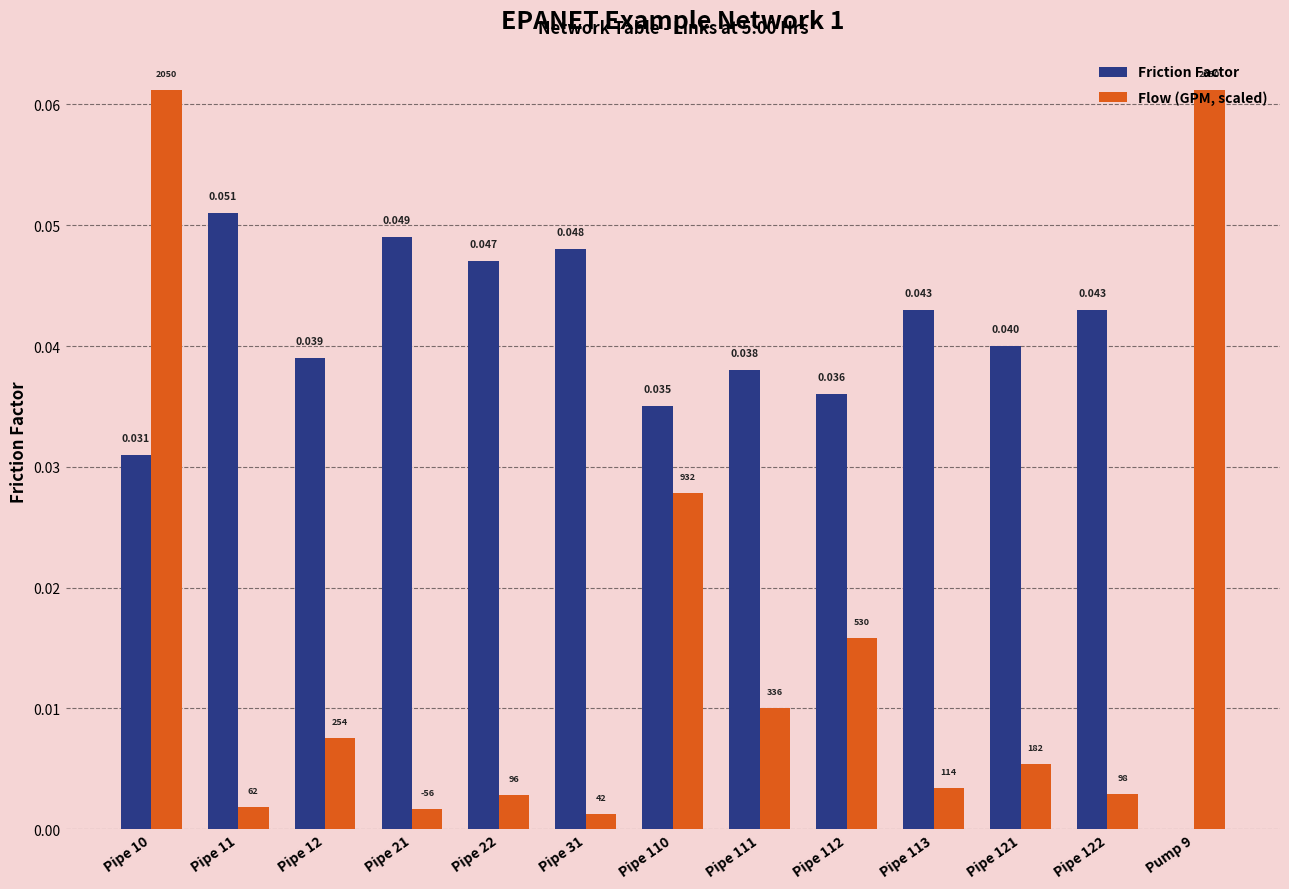

At how many categories does at least one series exceed 0?

13